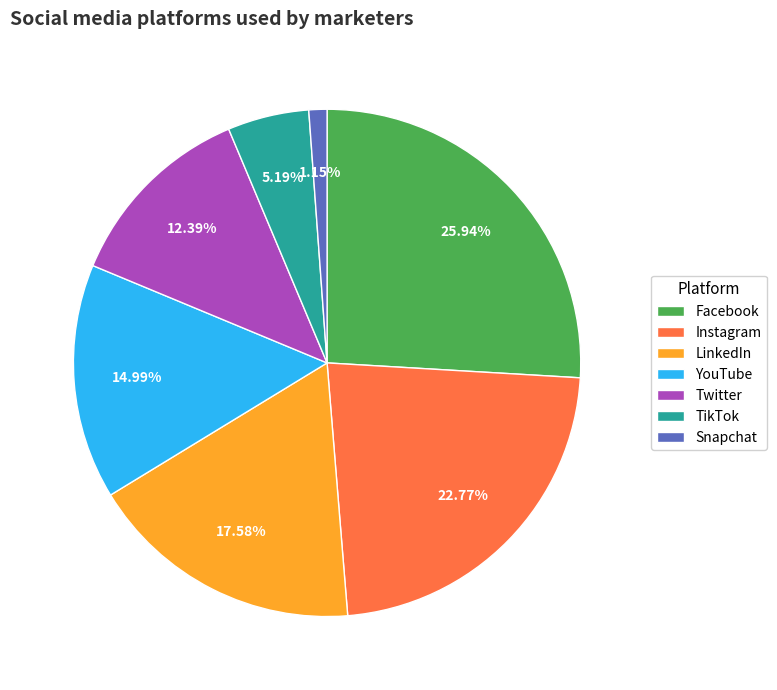

To the nearest percent, what is the difference between the Snapchat and LinkedIn slice percentages?

16%